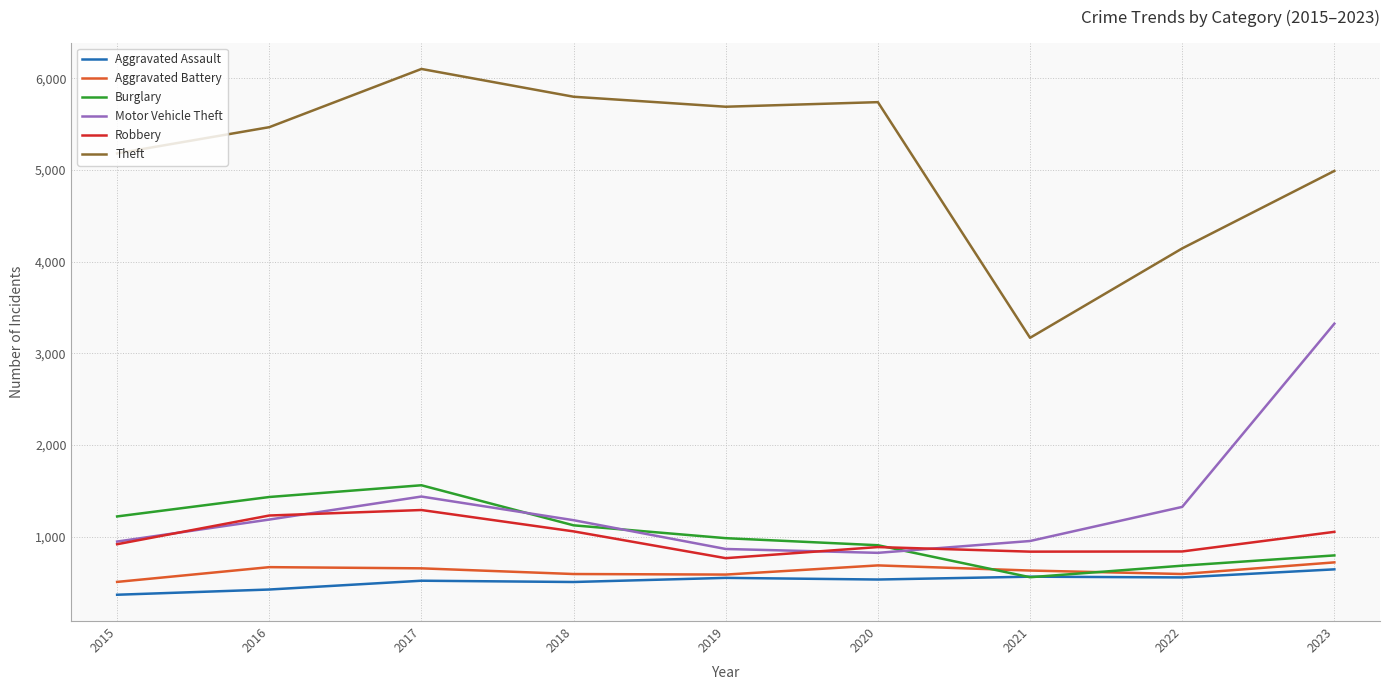

The value of Robbery at 2015 is 919. True or false?

True